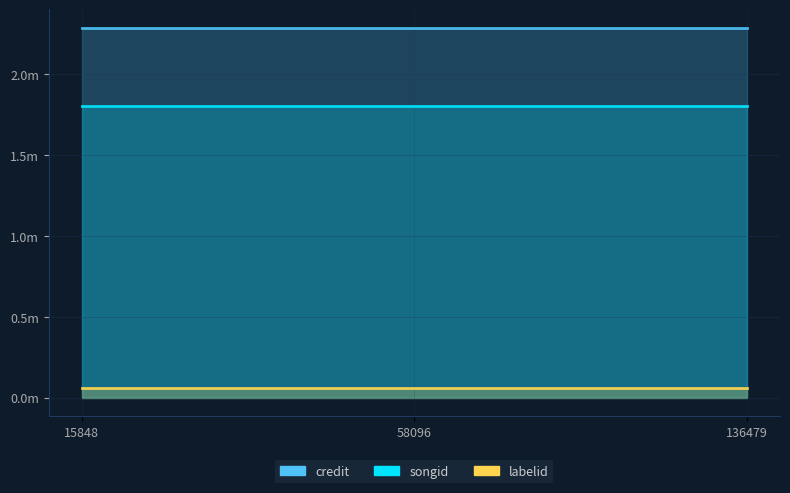

Is it true that songid equals 1801931 at 15848?

True